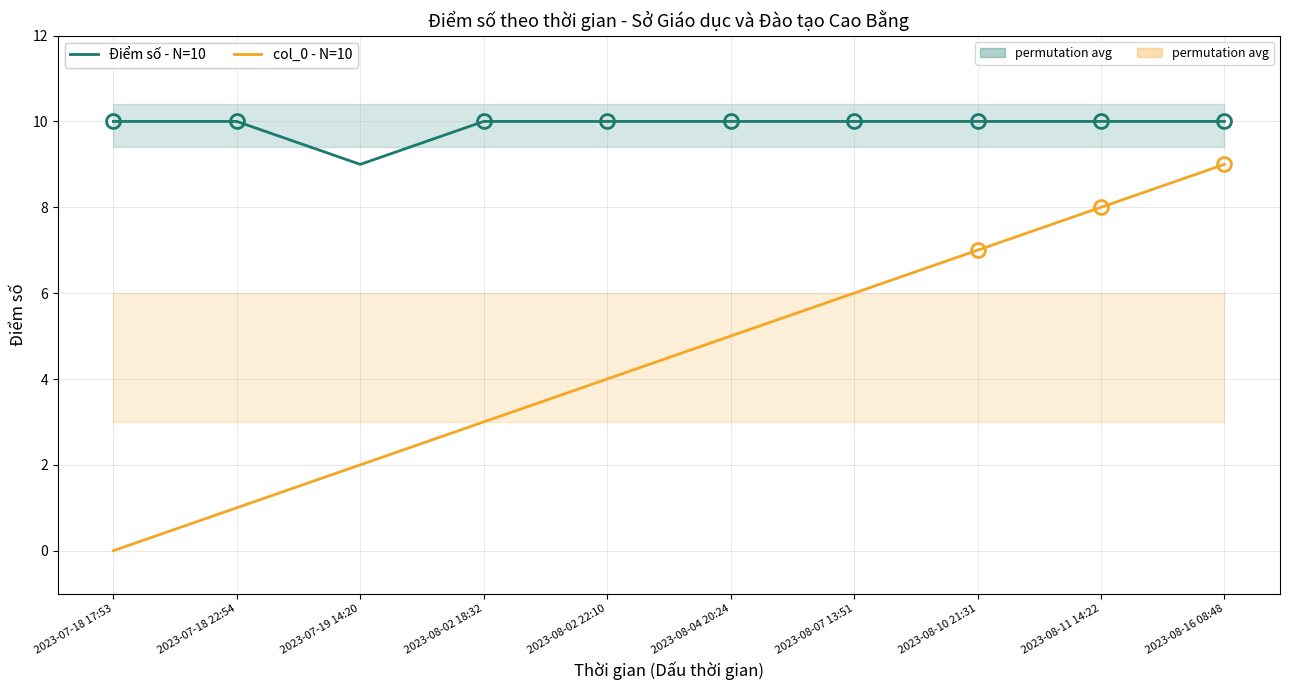

Is it true that col_0 - N=10 equals 11 at 2023-08-11 14:22?

False